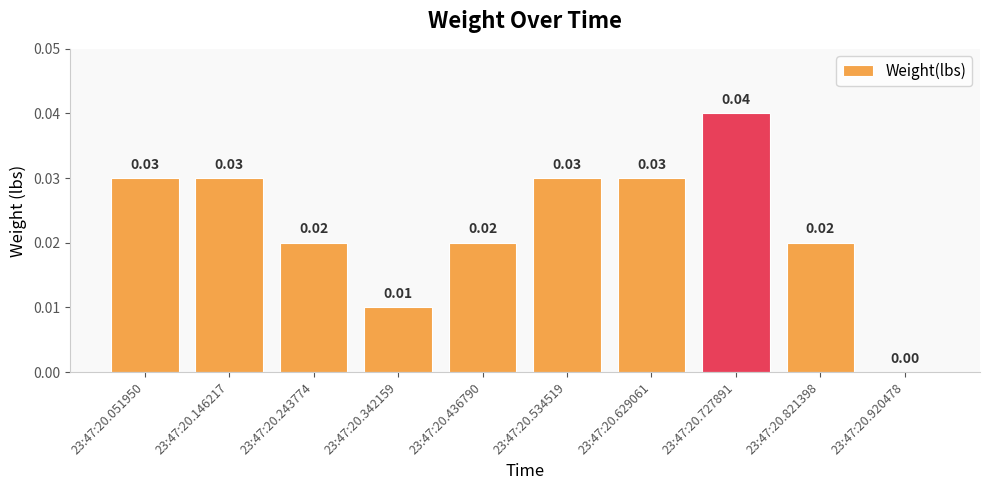

Between 23:47:20.534519 and 23:47:20.342159, which is larger?

23:47:20.534519